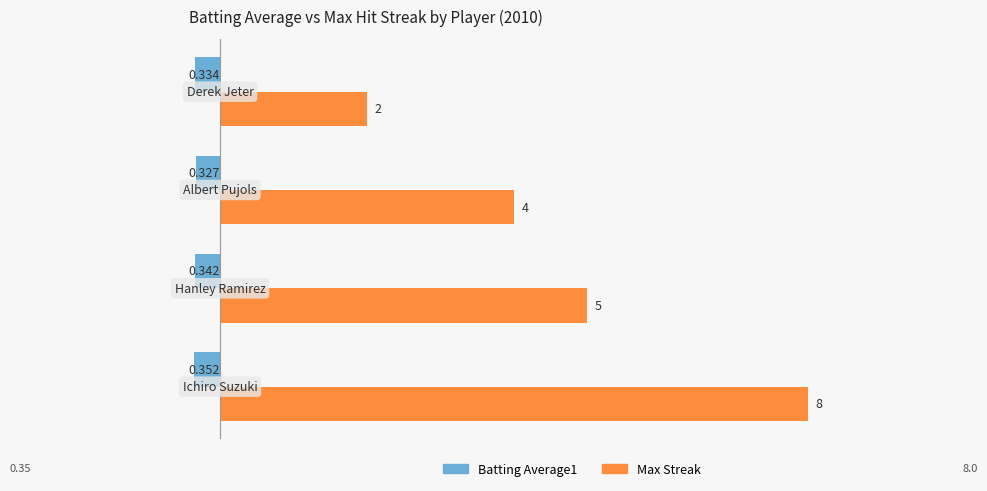

Which series has the largest total across all categories?

Max Streak